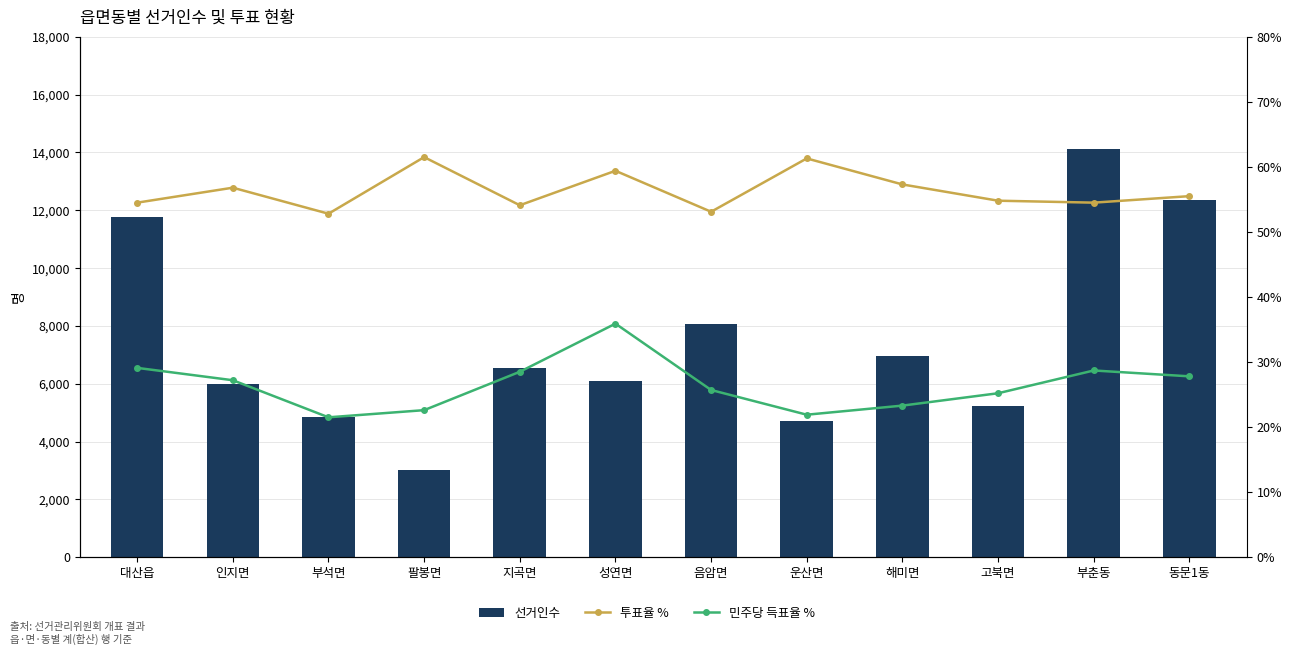

Reading left to right, list all the values displayed in this chart.

선거인수: 대산읍=11749.0	인지면=6005.0	부석면=4853.0	팔봉면=3011.0	지곡면=6540.0	성연면=6110.0	음암면=8051.0	운산면=4695.0	해미면=6965.0	고북면=5245.0	부춘동=14129.0	동문1동=12354.0
투표율 %: 대산읍=54.5	인지면=56.8	부석면=52.8	팔봉면=61.5	지곡면=54.1	성연면=59.4	음암면=53.1	운산면=61.3	해미면=57.3	고북면=54.8	부춘동=54.5	동문1동=55.5
민주당 득표율 %: 대산읍=29.1	인지면=27.2	부석면=21.5	팔봉면=22.6	지곡면=28.5	성연면=35.9	음암면=25.7	운산면=21.9	해미면=23.3	고북면=25.2	부춘동=28.7	동문1동=27.8